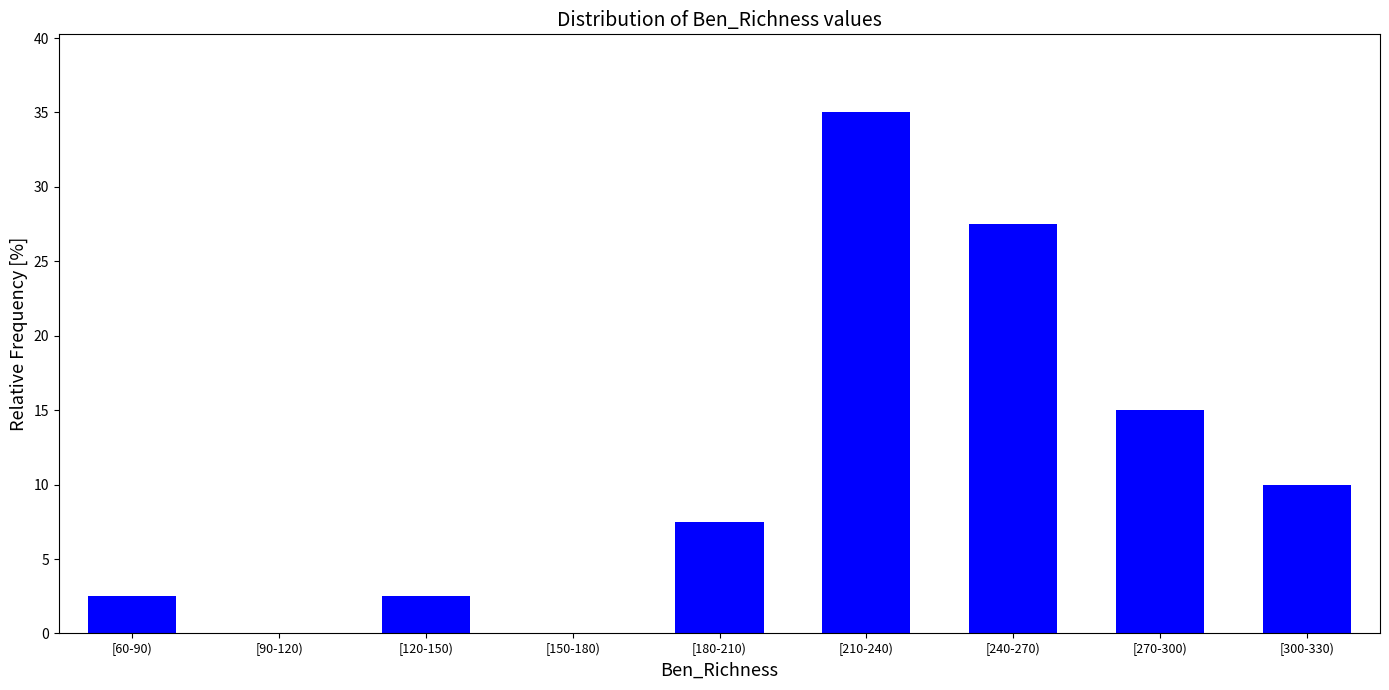

Reading left to right, extract all data points from this chart.

[60-90)=2.5	[90-120)=0.0	[120-150)=2.5	[150-180)=0.0	[180-210)=7.5	[210-240)=35.0	[240-270)=27.5	[270-300)=15.0	[300-330)=10.0